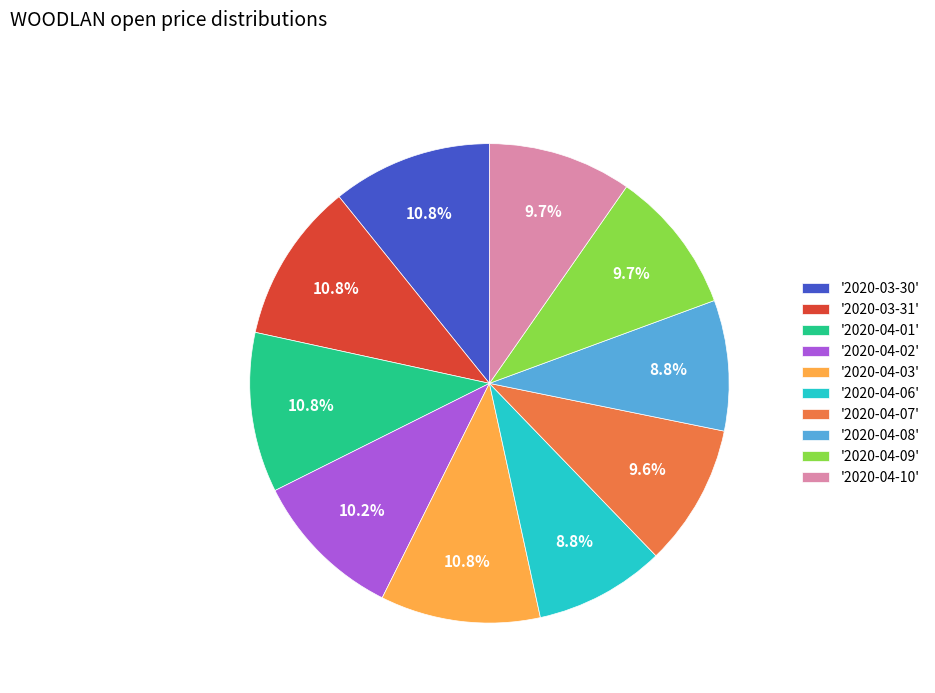

Is the sum of '2020-03-31' and '2020-04-10' greater than half?

No